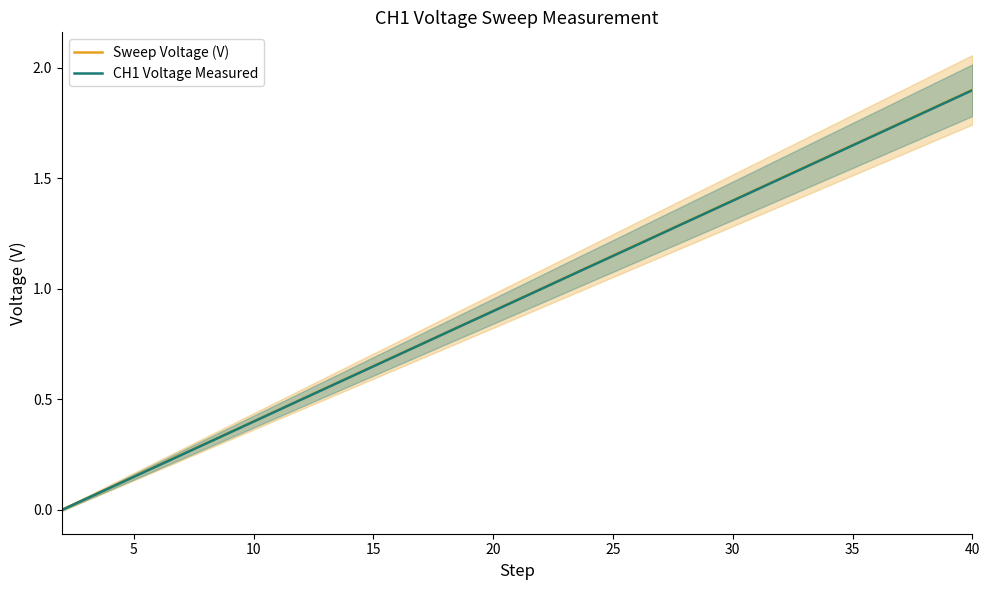

Is it true that CH1 Voltage Measured equals 0.9 at 20?

True